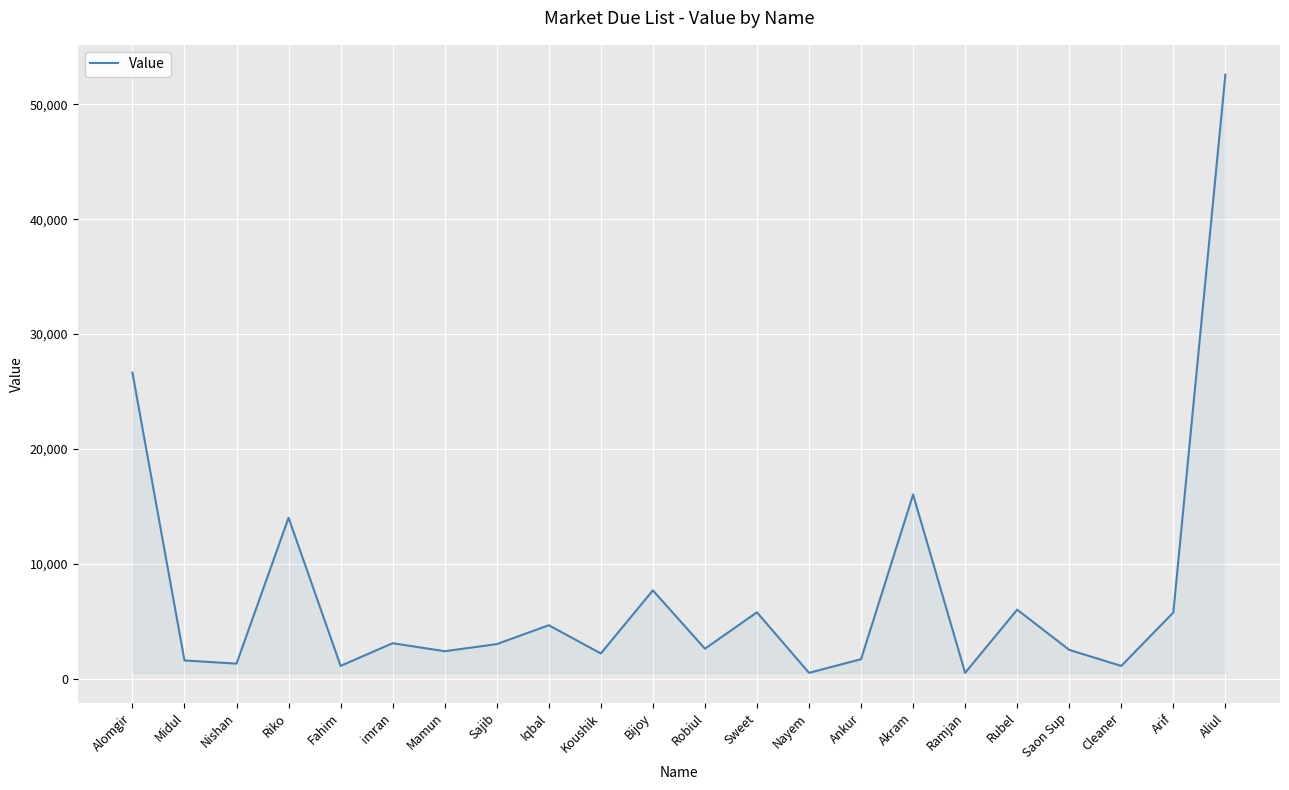

Which has a higher value, Arif or Saon Sup?

Arif